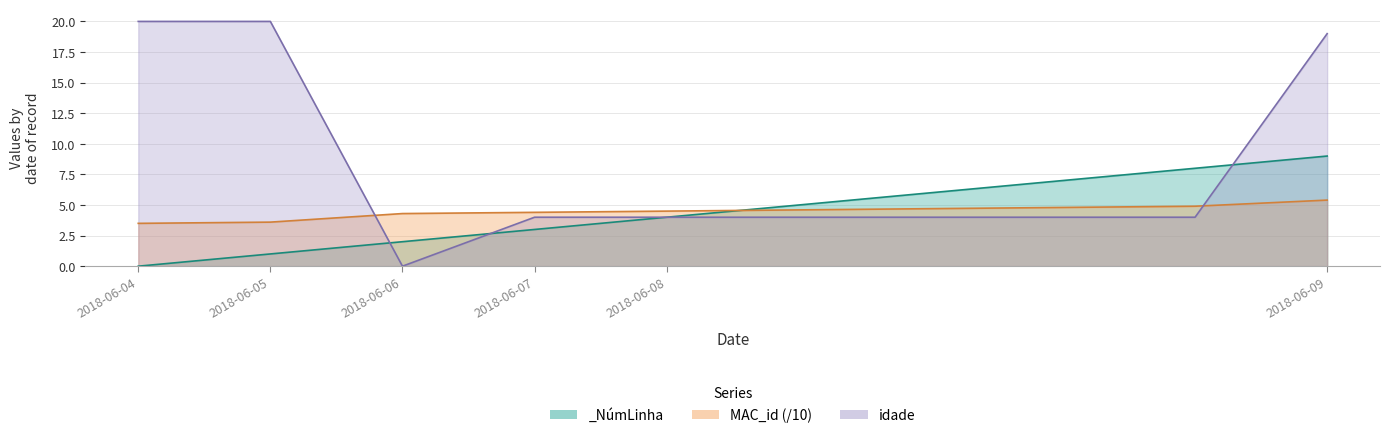

What is the maximum value shown in the chart?

20.0